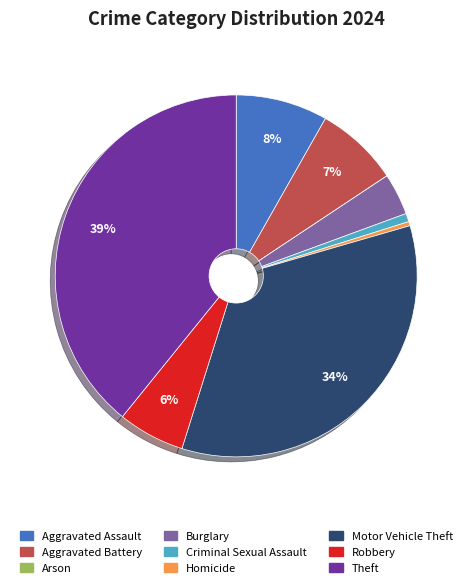

Is the sum of Theft and Aggravated Assault greater than half?

No